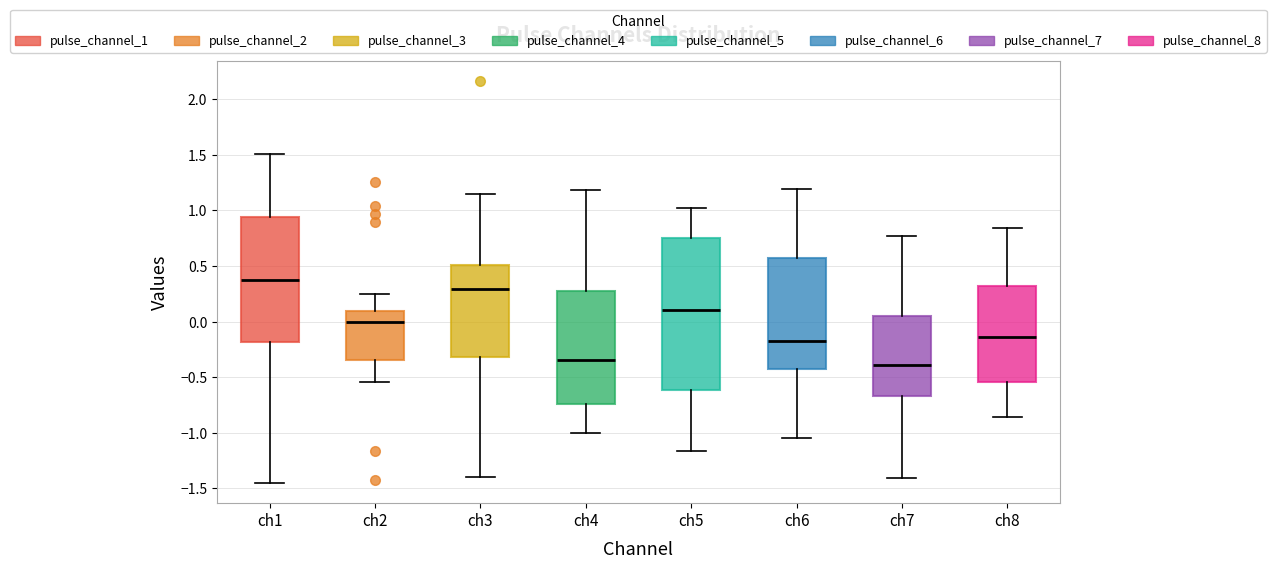

Reading left to right, transcribe this box plot: for each box, give where its median line is, the range the box spans, and where its two whiskers end, as read against the y-axis. The values are not printed on the chart, so give them approximately, as read against the axis.

ch1: median 0.40, box -0.20 to 0.95, whiskers -1.45 to 1.50
ch2: median 0.00, box -0.35 to 0.10, whiskers -0.55 to 0.25
ch3: median 0.30, box -0.30 to 0.50, whiskers -1.40 to 1.15
ch4: median -0.35, box -0.75 to 0.30, whiskers -1.00 to 1.20
ch5: median 0.10, box -0.60 to 0.75, whiskers -1.15 to 1.00
ch6: median -0.20, box -0.40 to 0.55, whiskers -1.05 to 1.20
ch7: median -0.40, box -0.65 to 0.05, whiskers -1.40 to 0.75
ch8: median -0.15, box -0.55 to 0.30, whiskers -0.85 to 0.85